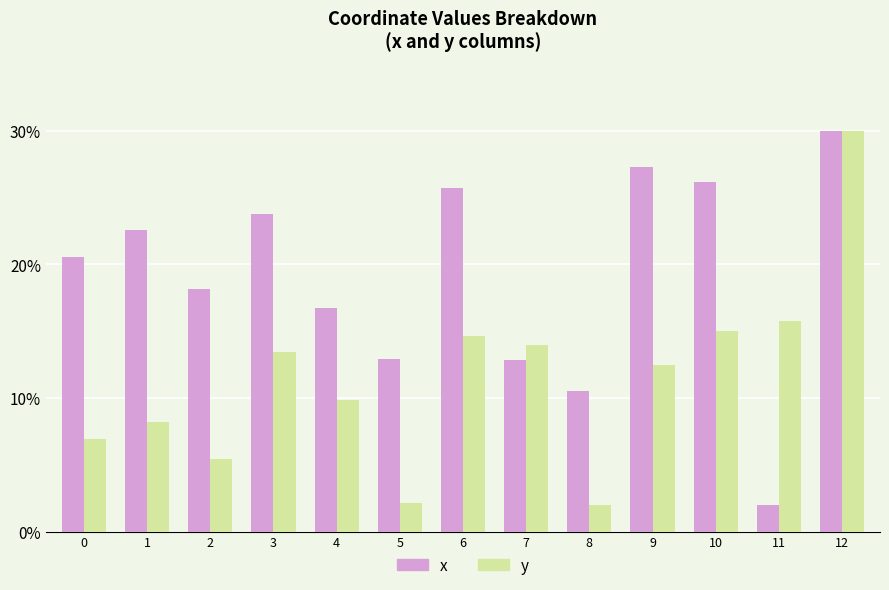

What is the difference between the x values at 0 and 12?

9.4